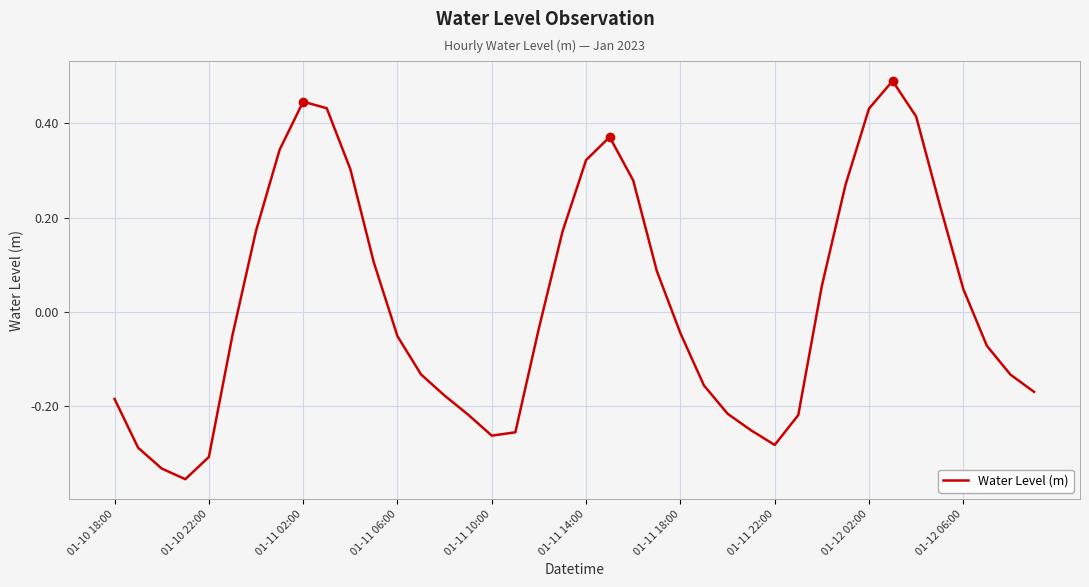

What is the difference between the maximum and minimum values?

0.8